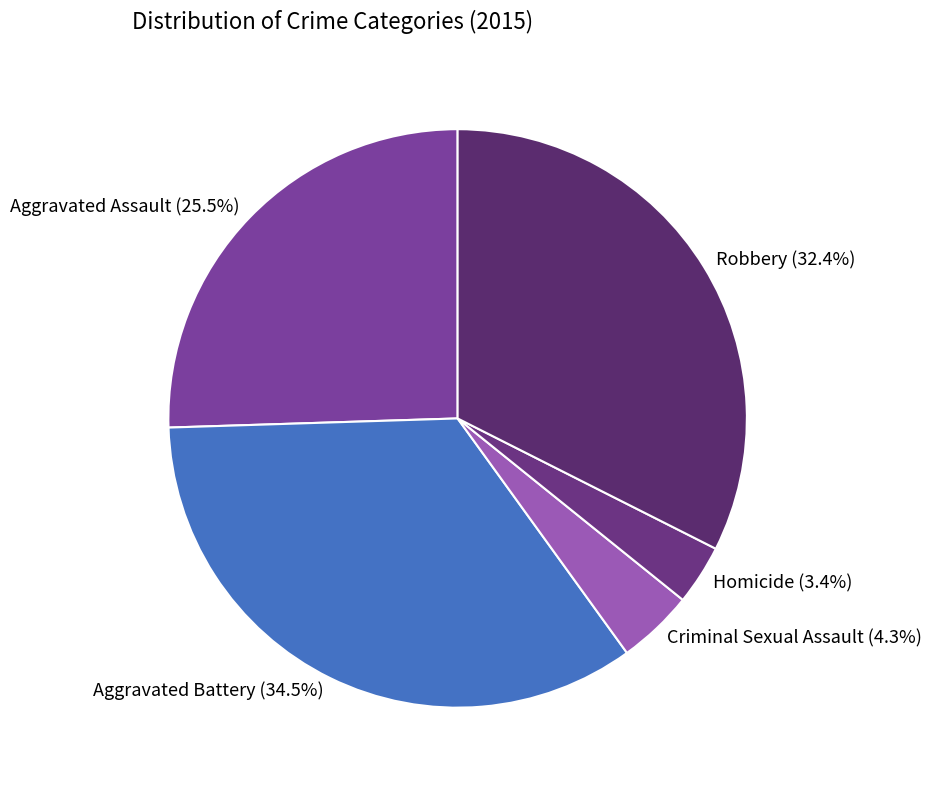

Is there any slice that represents more than half of the pie?

No